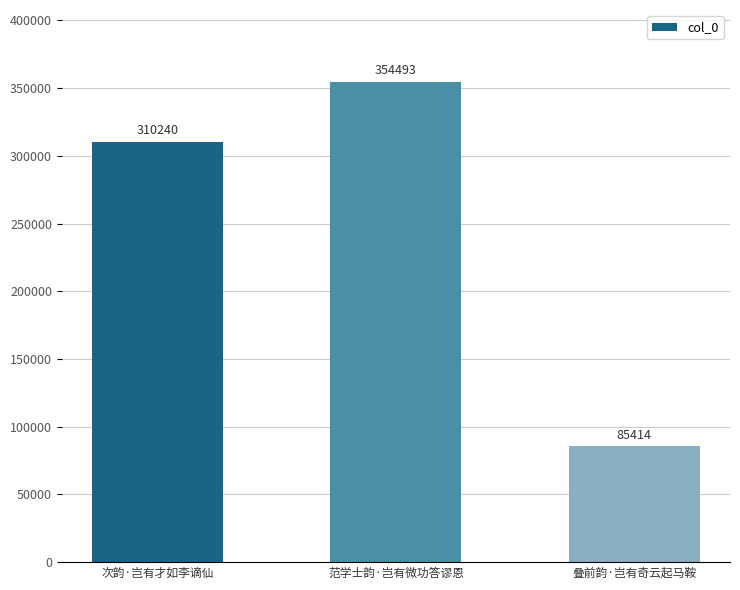

How many bars are there in total?

3